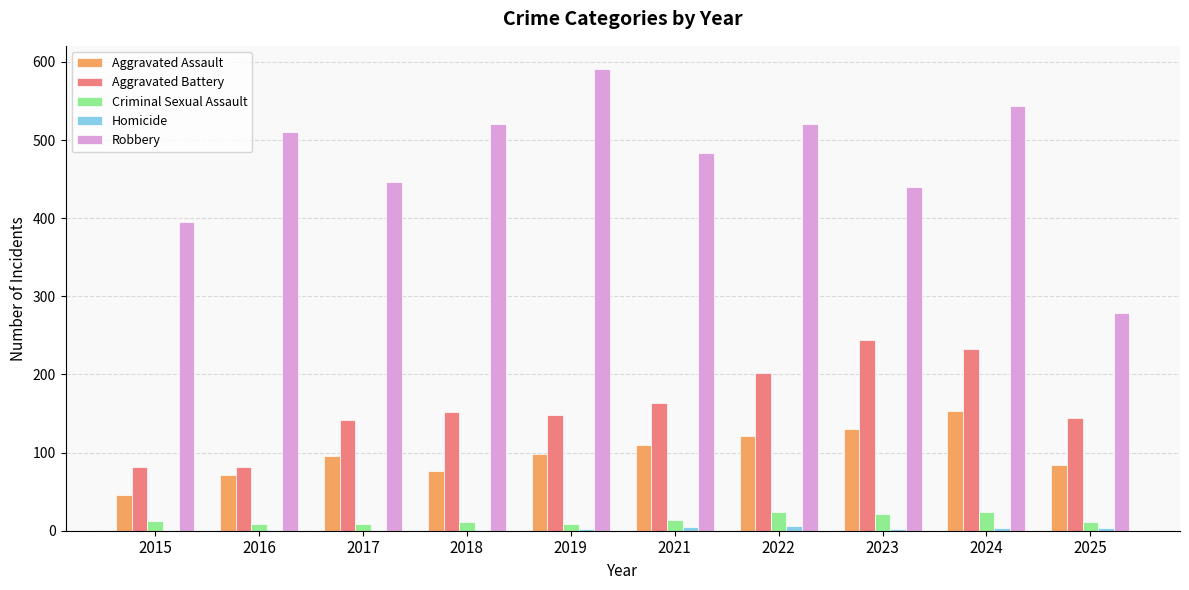

What is the maximum value for Criminal Sexual Assault?

24